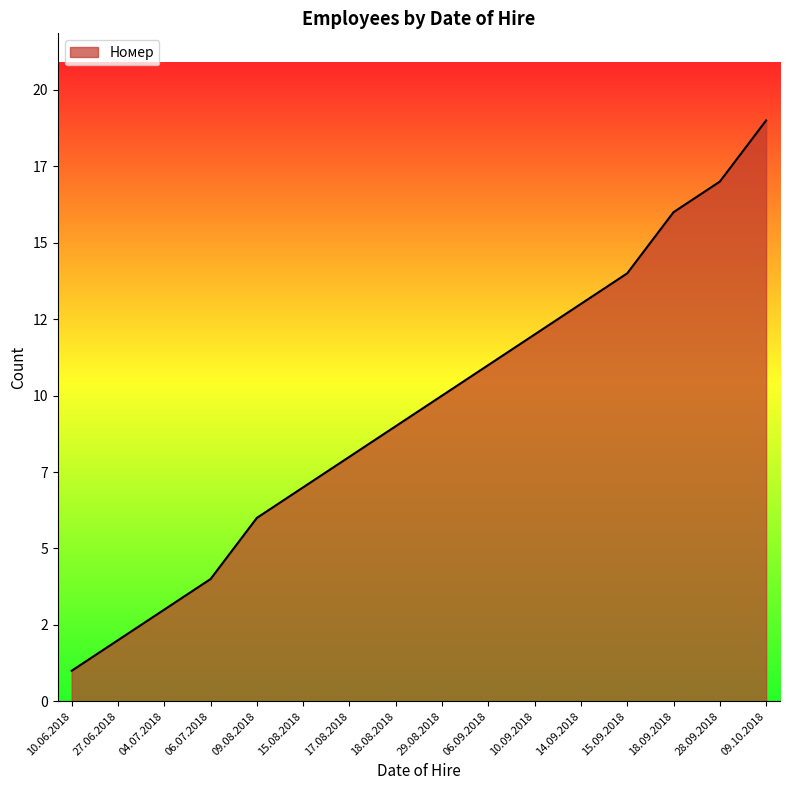

What is the average value?

10